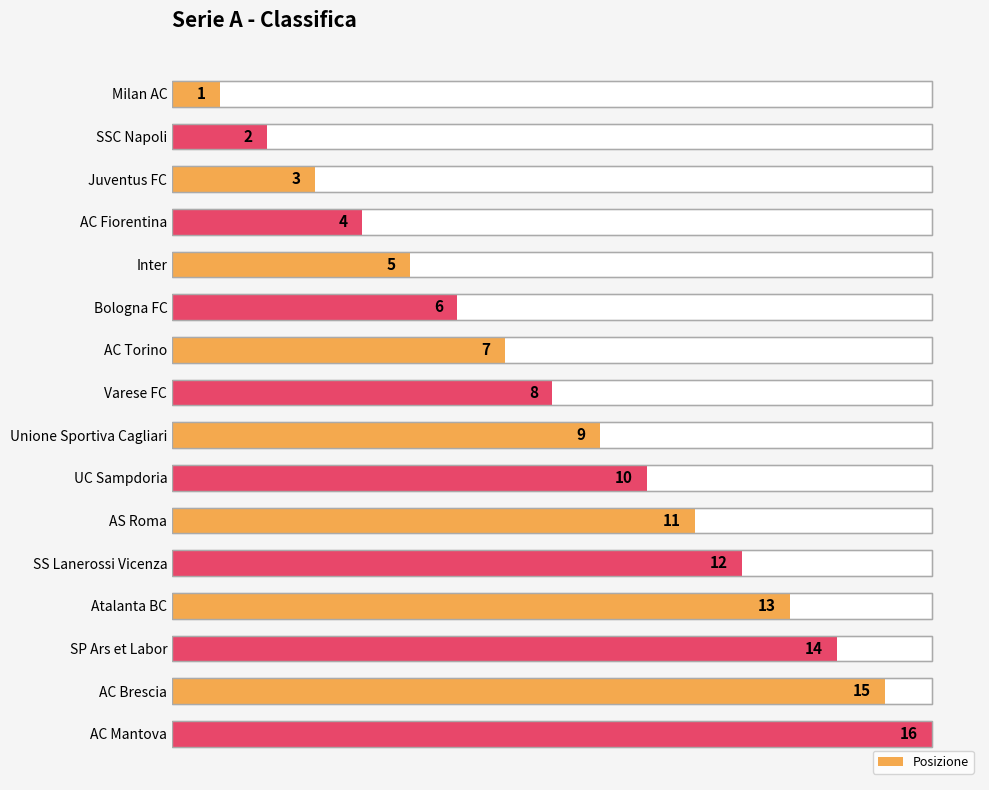

Read the value at AC Mantova, to the nearest 10.

20